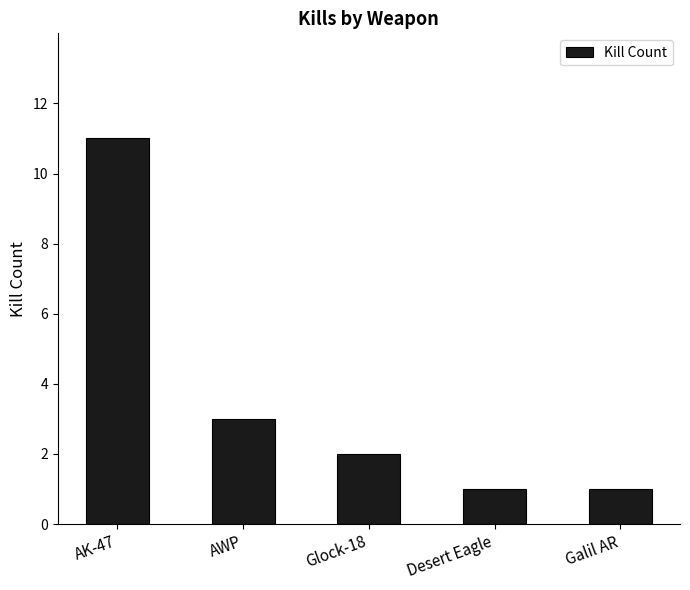

At which label does the data first exceed 2?

AK-47